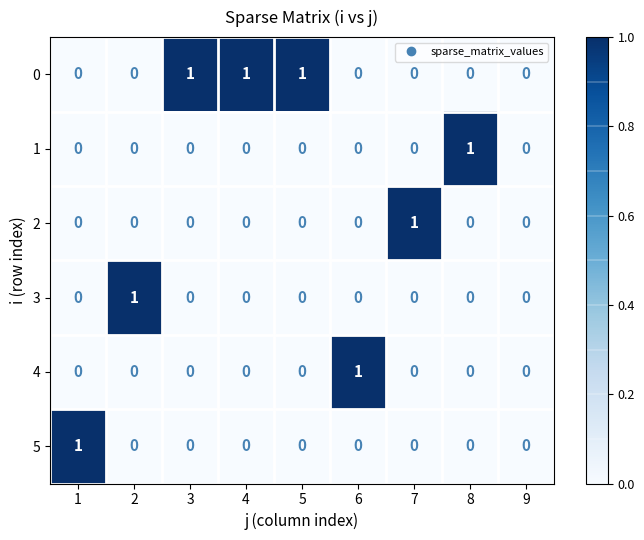

True or false: 2 has a value of 0 at 3.

True